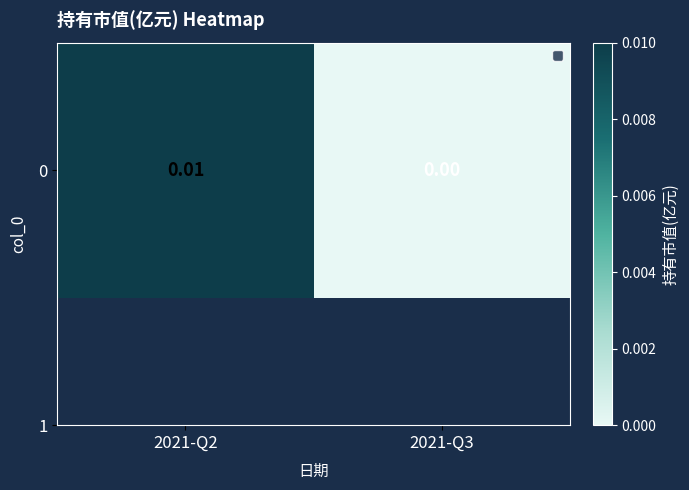

How many values exceed 0?

1